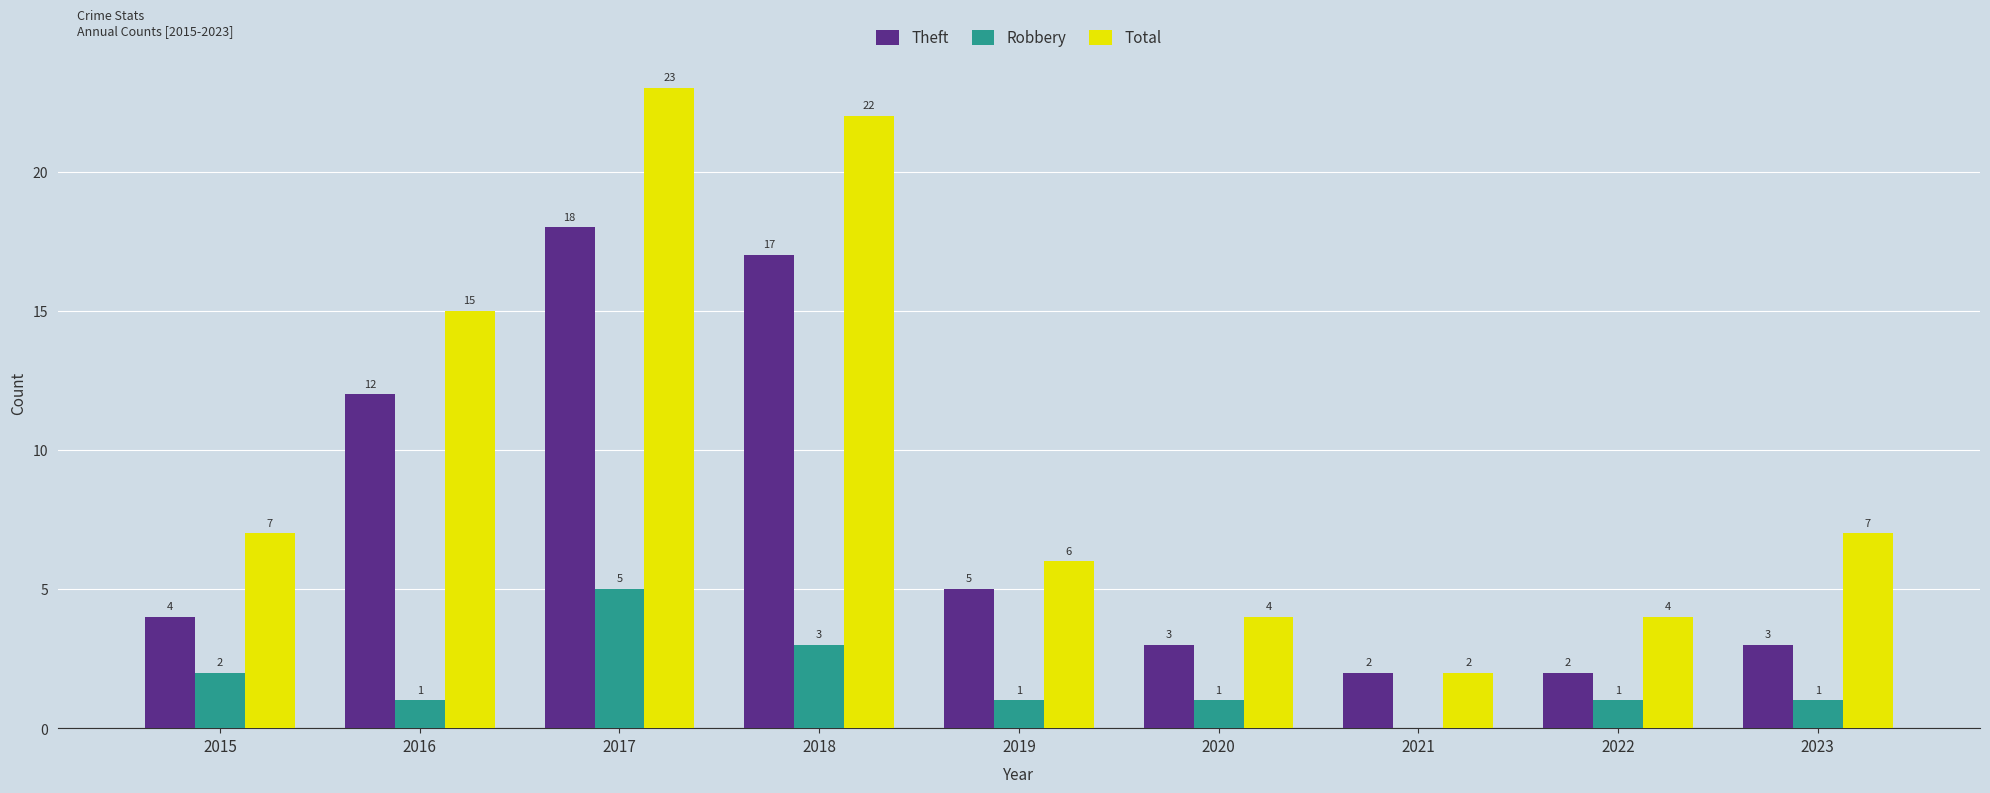

Which series has the largest total across all categories?

Total